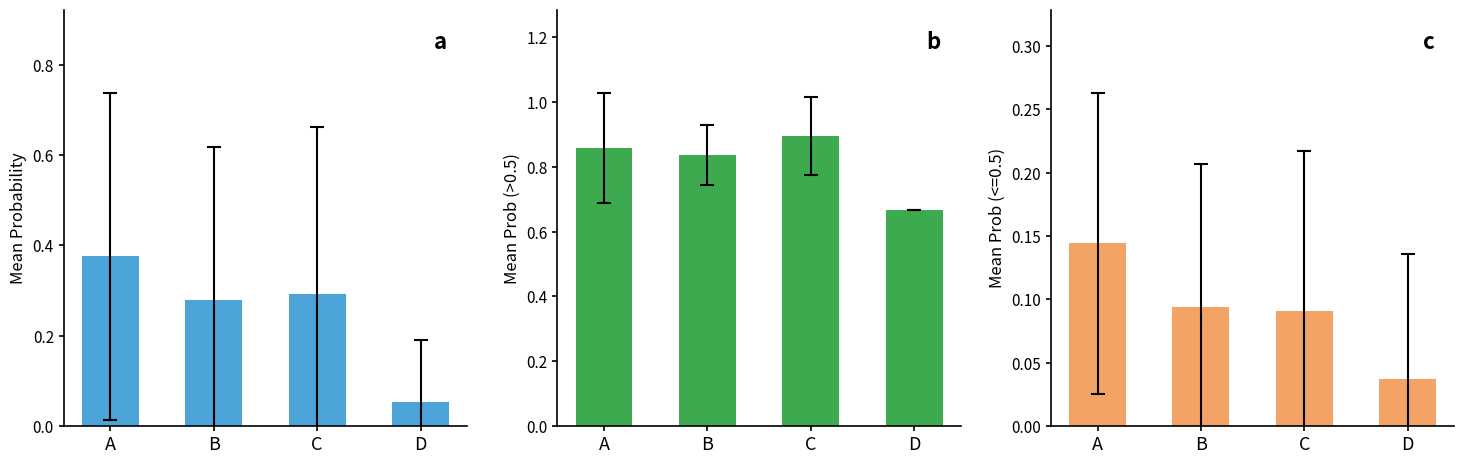

Reading left to right, what are all the values shown in this chart?

Panel a: 0.4	0.3	0.3	0.1
Panel b: 0.9	0.8	0.9	0.7
Panel c: 0.1	0.1	0.1	0.0